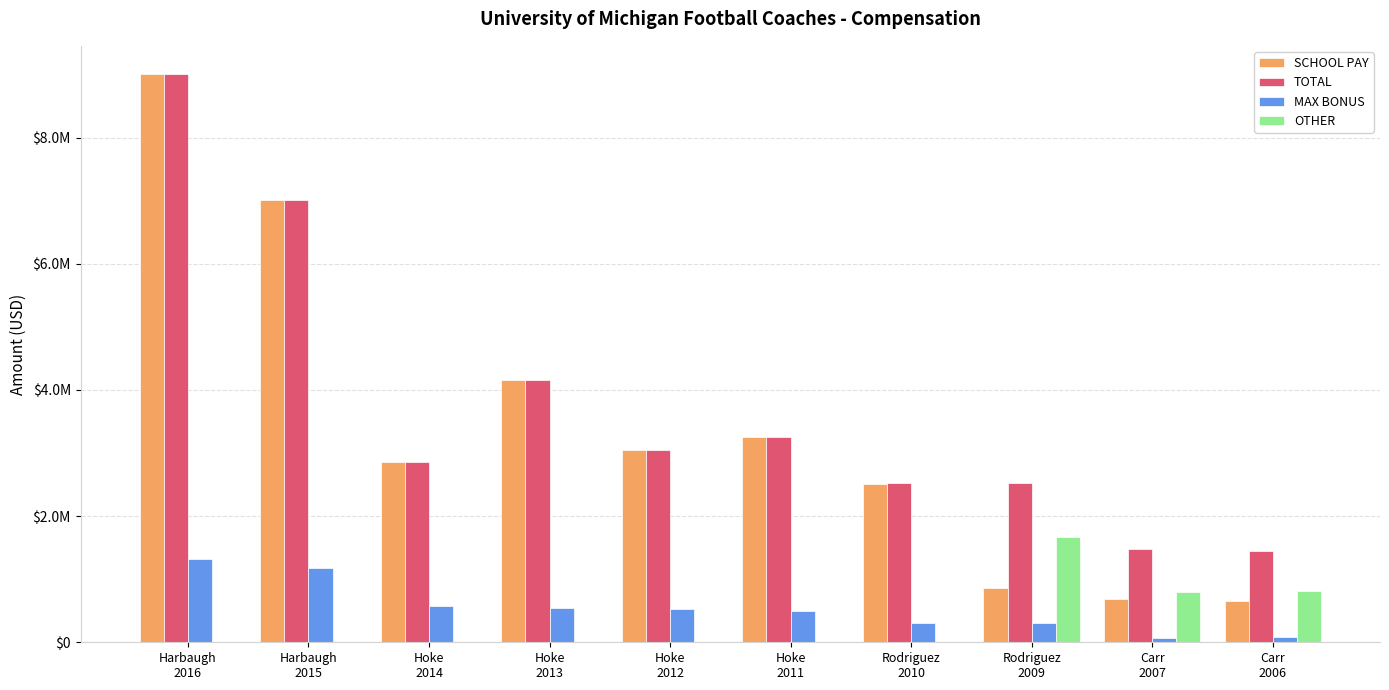

What are all the series names shown in the legend?

SCHOOL PAY, TOTAL, MAX BONUS, OTHER